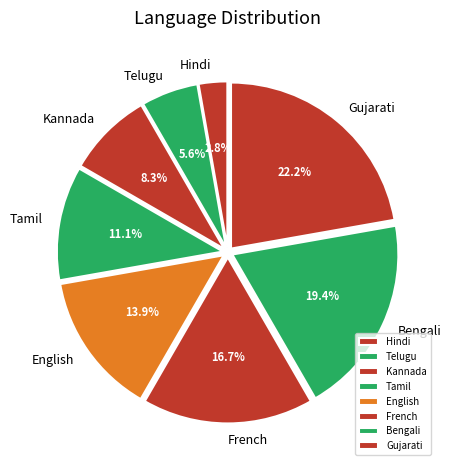

Between Telugu and Gujarati, which is larger?

Gujarati